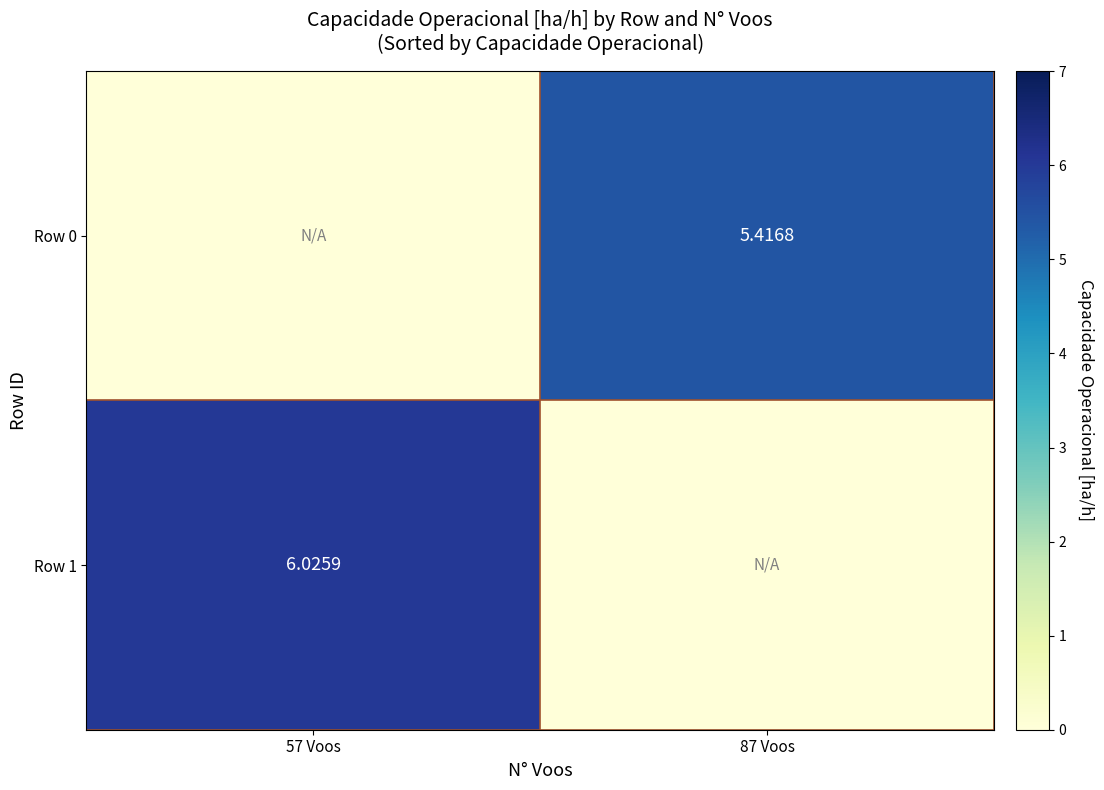

Between 57 Voos and 87 Voos, which is larger?

87 Voos